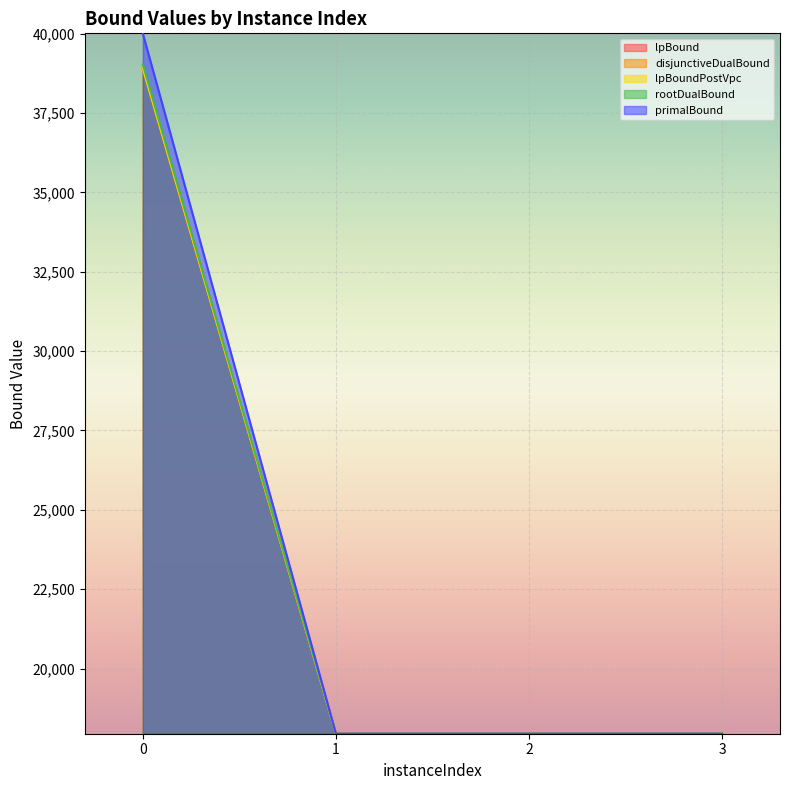

What is the value of the disjunctiveDualBound point at the 4th from the left?

17947.6